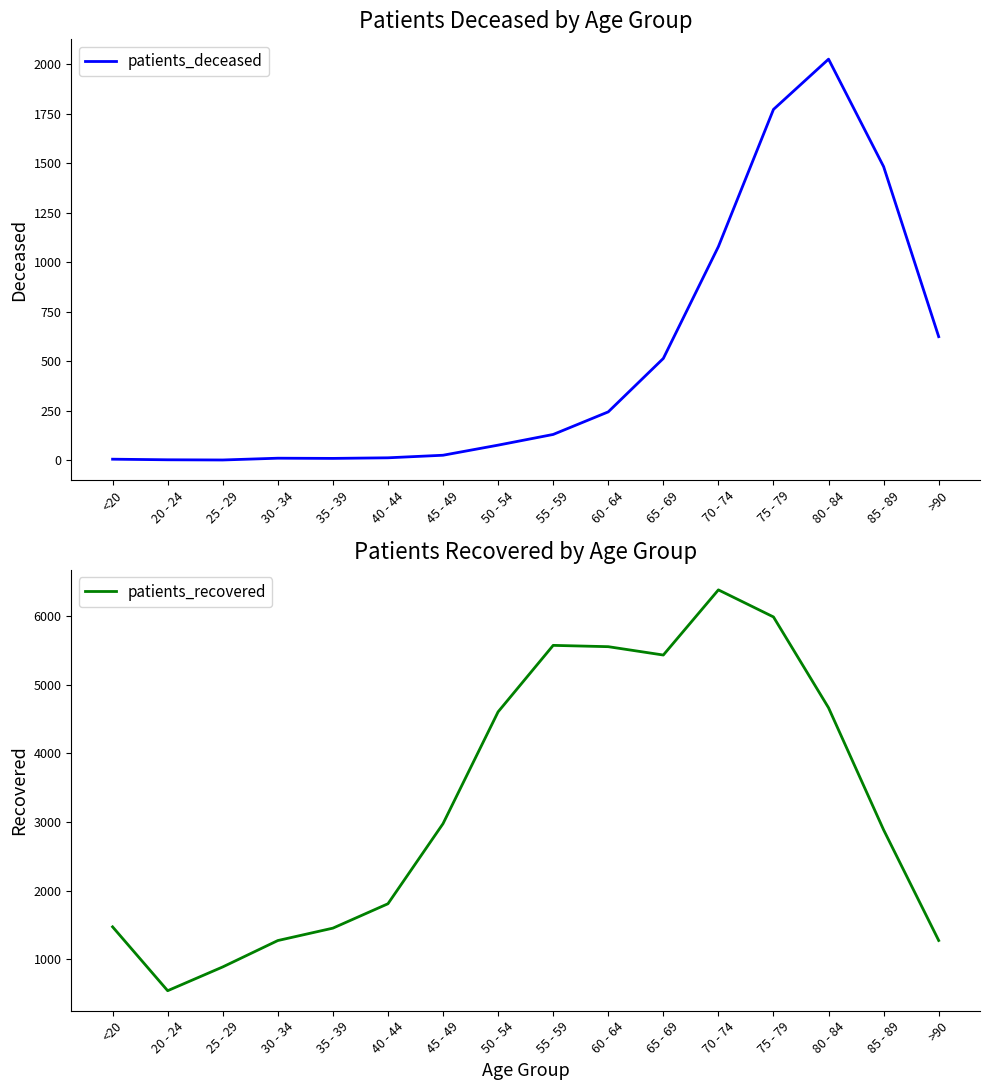

Reading left to right, what are all the values shown in this chart?

patients_deceased: 6	3	2	11	10	13	26	77	131	245	515	1080	1773	2027	1484	625
patients_recovered: 1470	538	885	1270	1451	1807	2976	4608	5578	5559	5437	6388	5993	4667	2885	1271